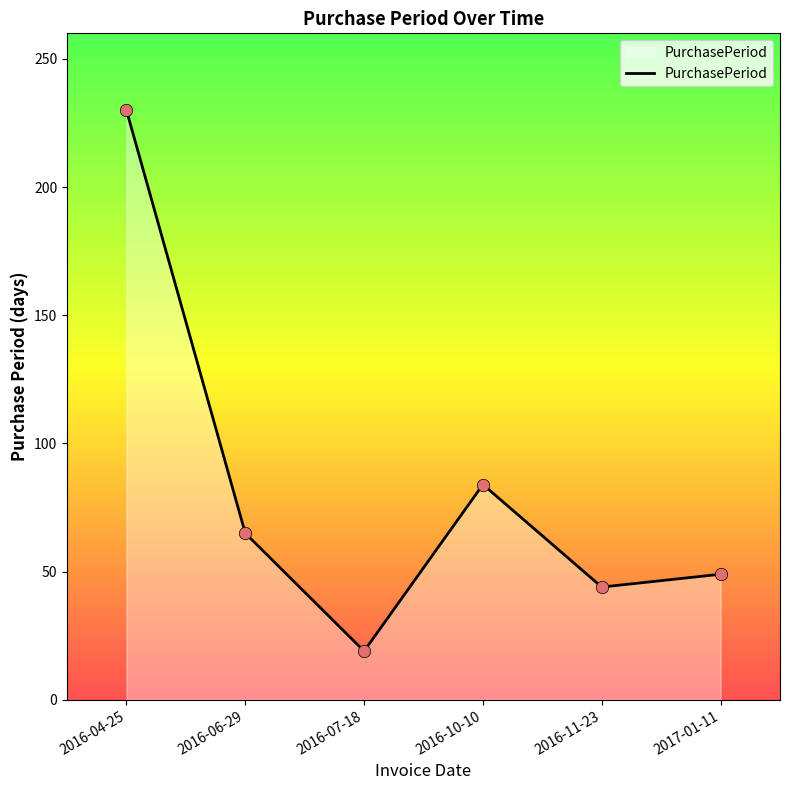

What is the ratio of the value at 2016-11-23 to the value at 2016-06-29?

0.7